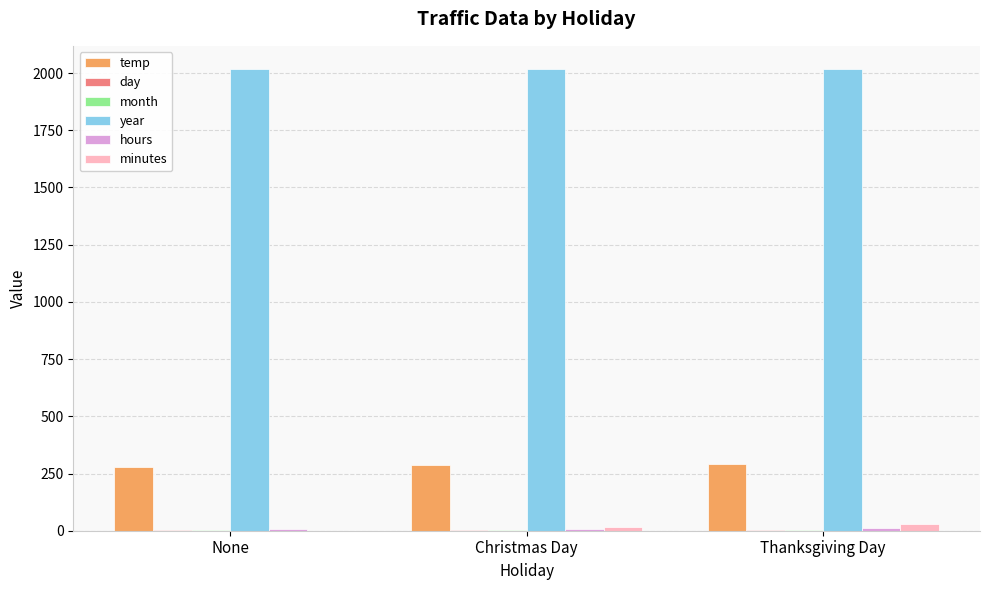

What is the sum of all minutes values?

45.0